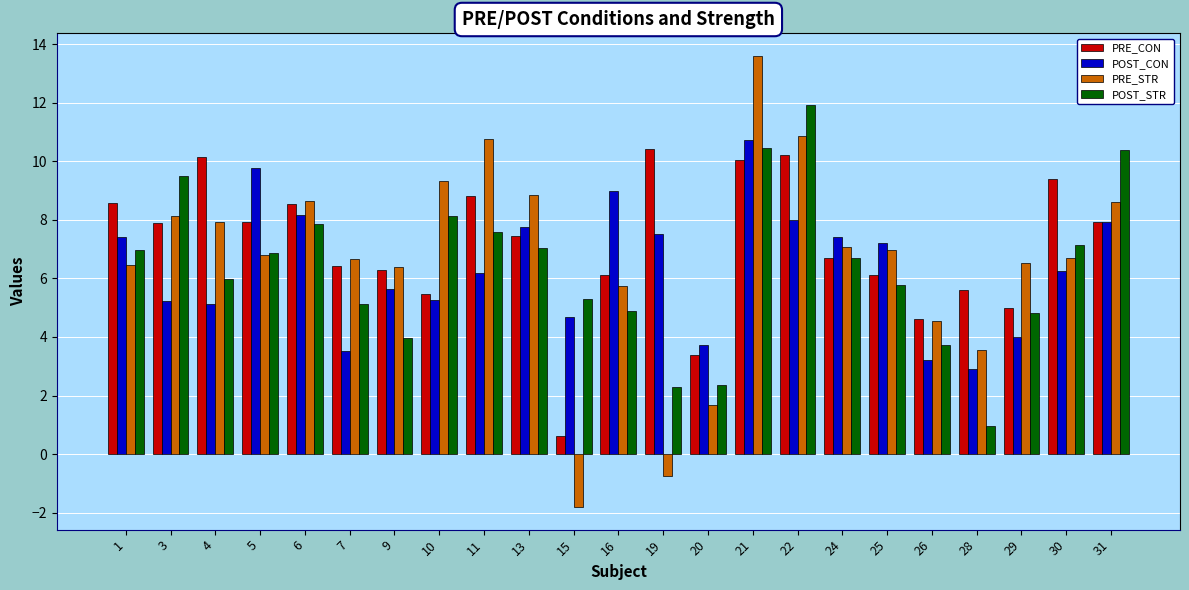

What is the average value of the PRE_STR series?

6.7